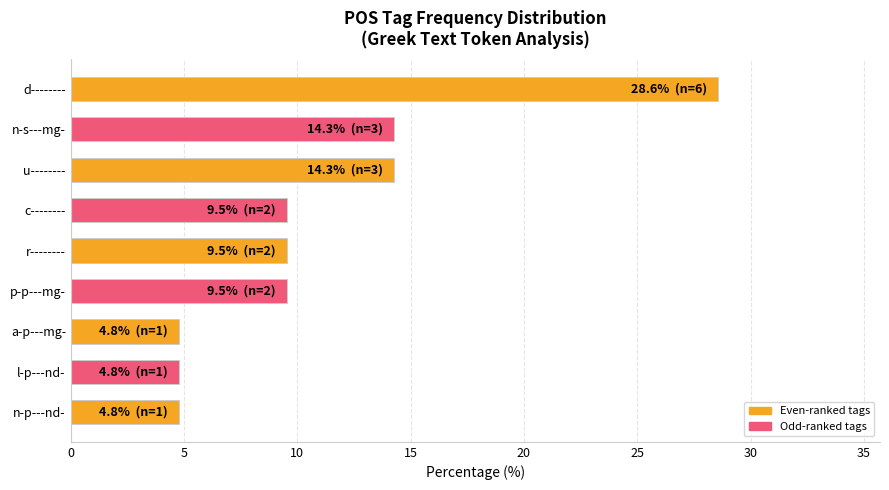

What is the ratio of the value at p-p---mg- to the value at n-s---mg-?

0.7